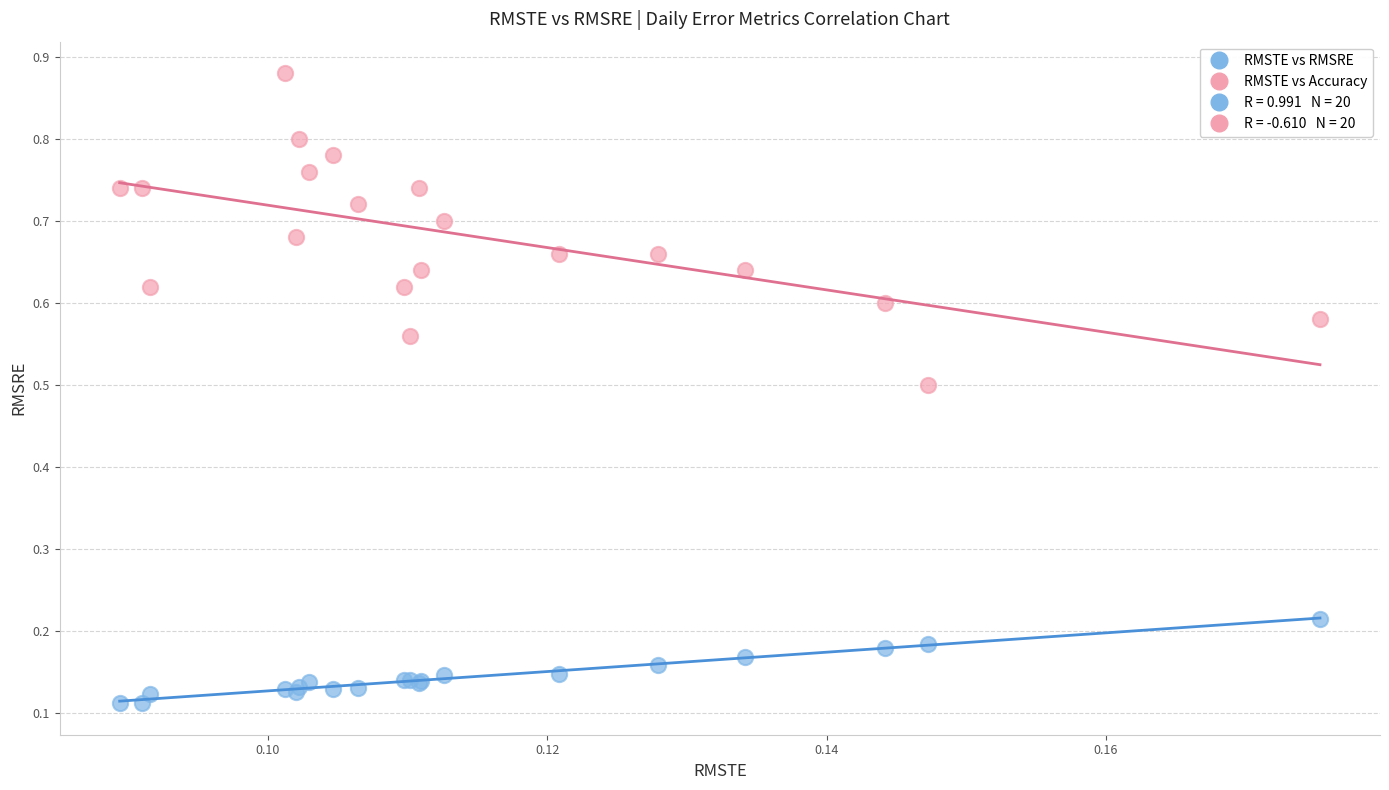

Which series reaches the minimum Y coordinate?

RMSTE vs RMSRE